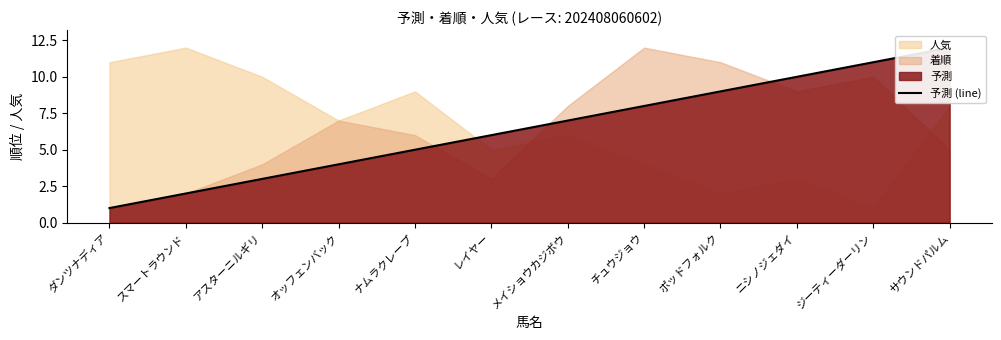

What is the change in value from オッフェンバック to ジーティーダーリン?

+7